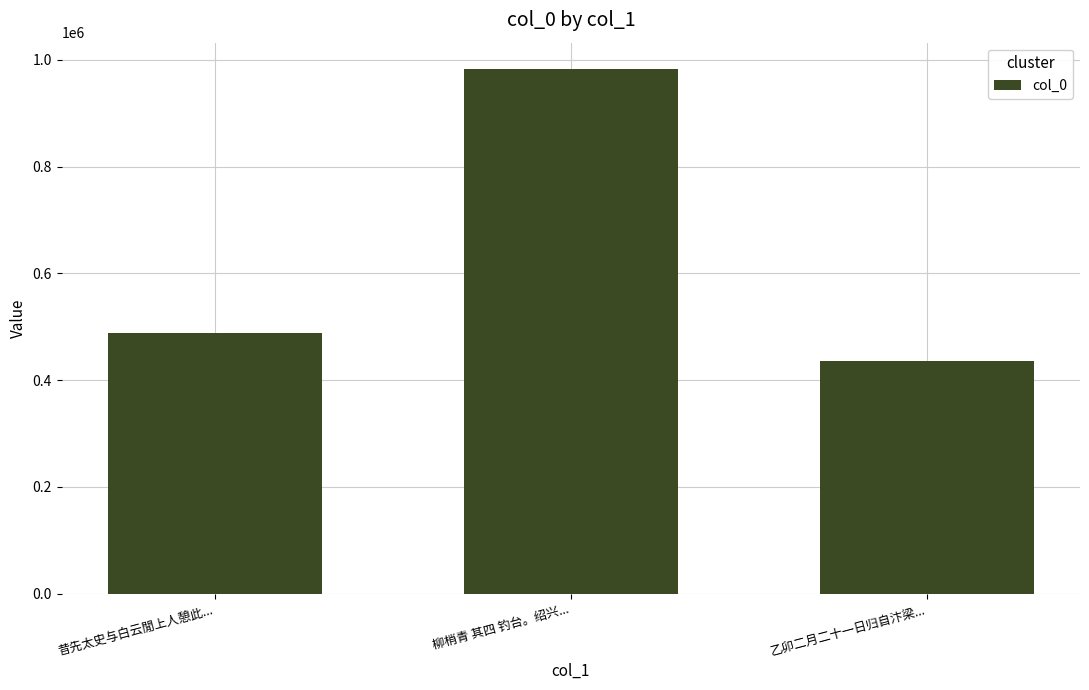

What position from the right is 乙卯二月二十一日归自汴梁...?

1